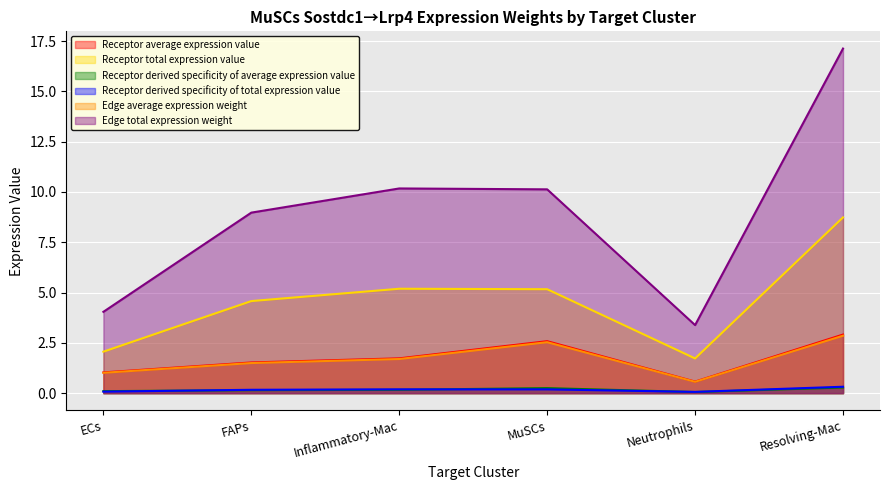

Which category has the highest value in the Edge average expression weight series?

Resolving-Mac